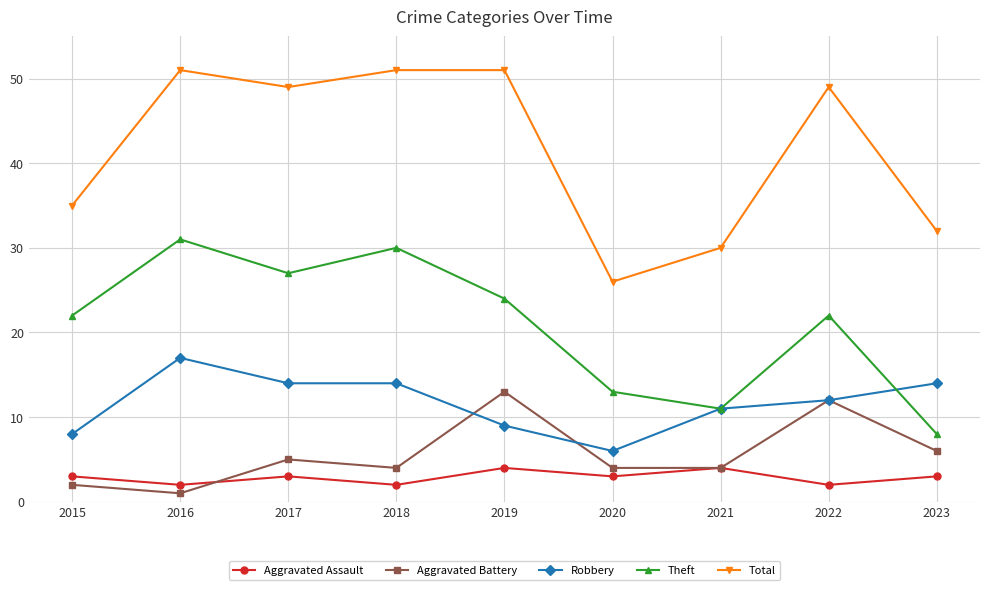

What are all the series names shown in the legend?

Aggravated Assault, Aggravated Battery, Robbery, Theft, Total